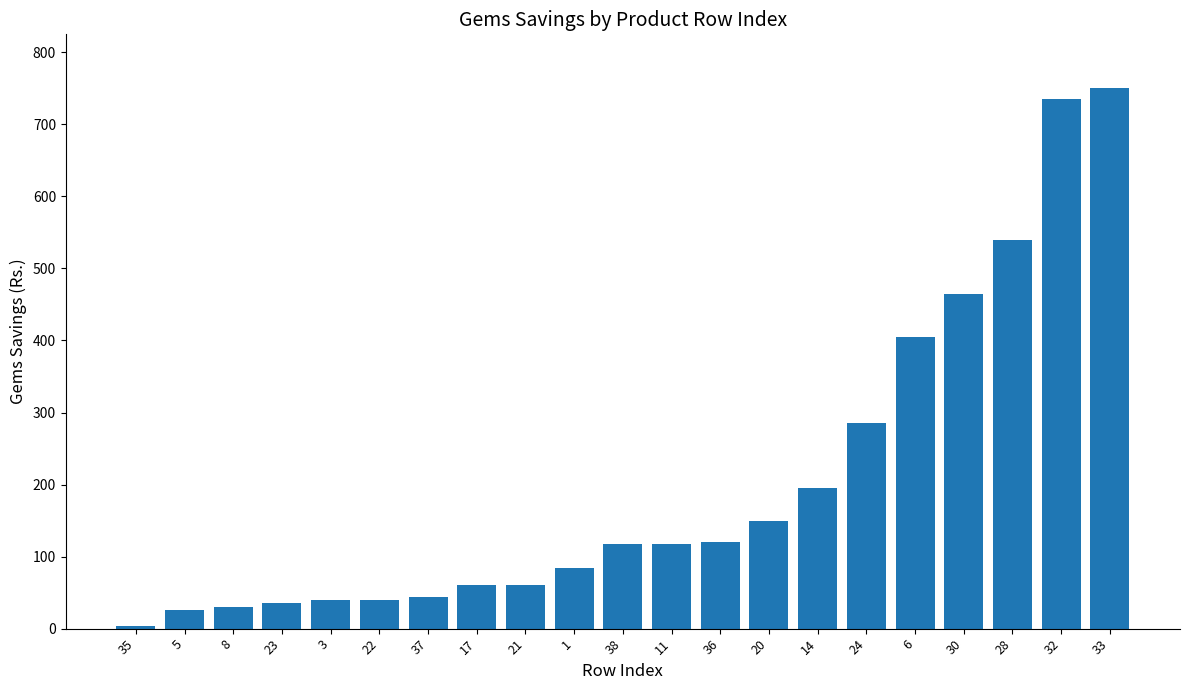

Approximately how many times larger is the value at 14 compared to 32?

0.3